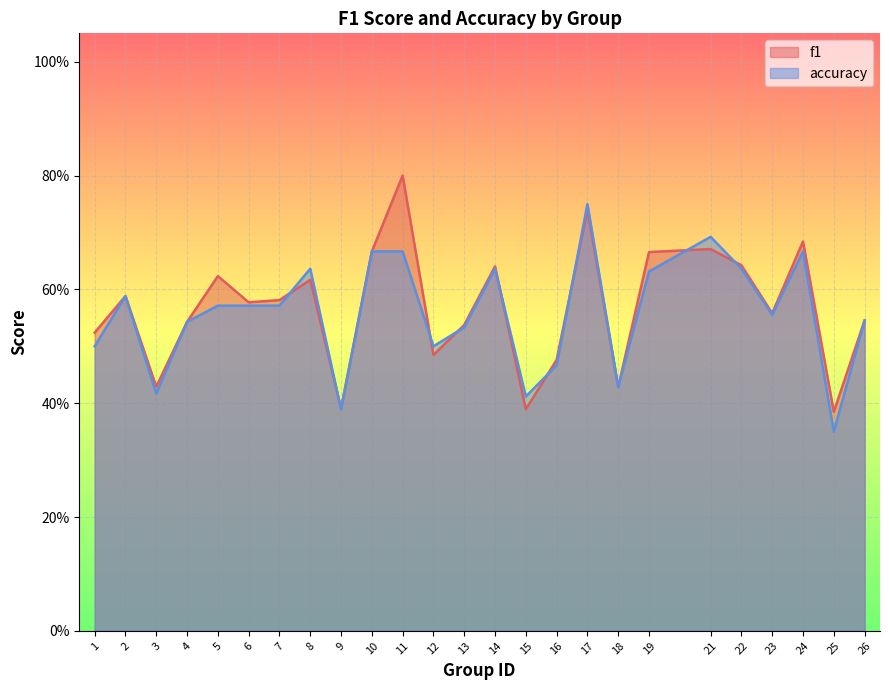

What is the sum of the f1 values at 22 and 11?

1.4